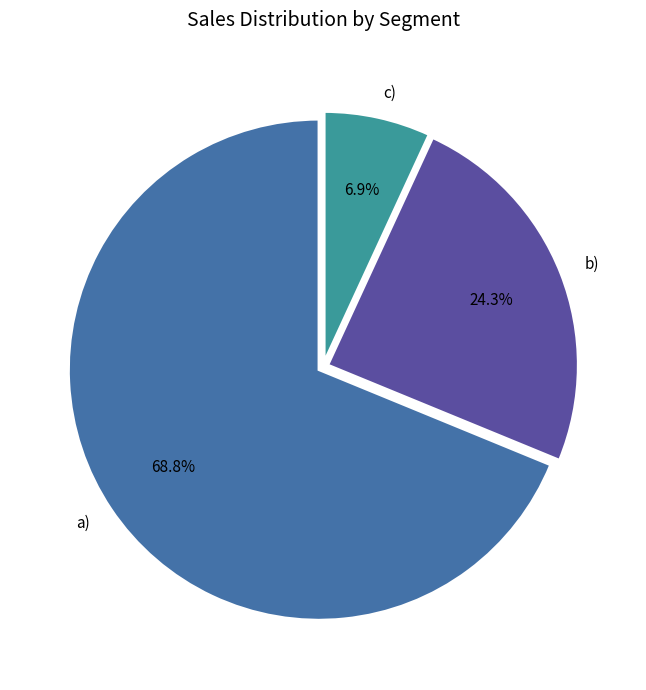

True or false: a) accounts for 60% of the total.

False